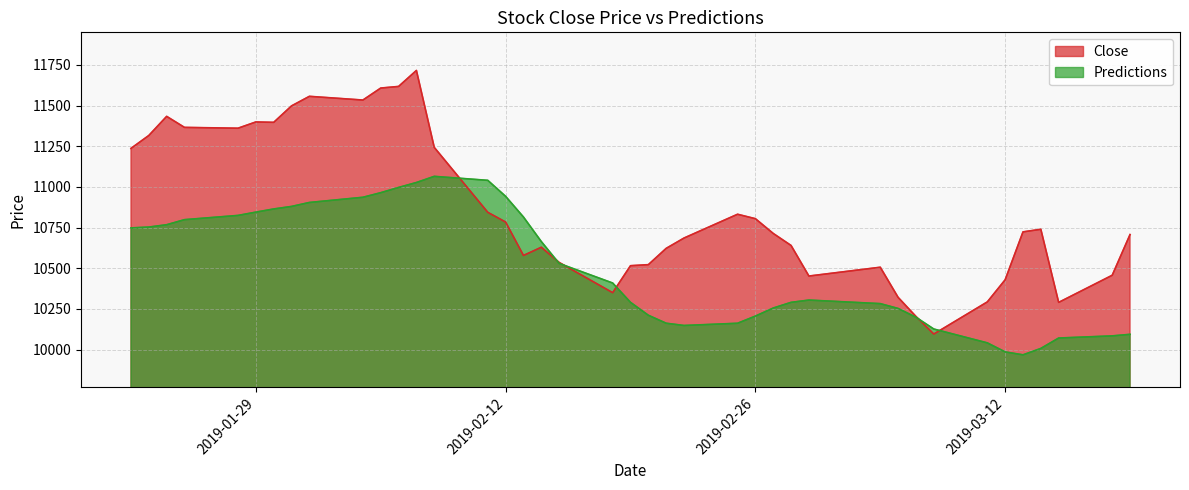

Is it true that Close equals 10713.7 at 2019-02-27?

True